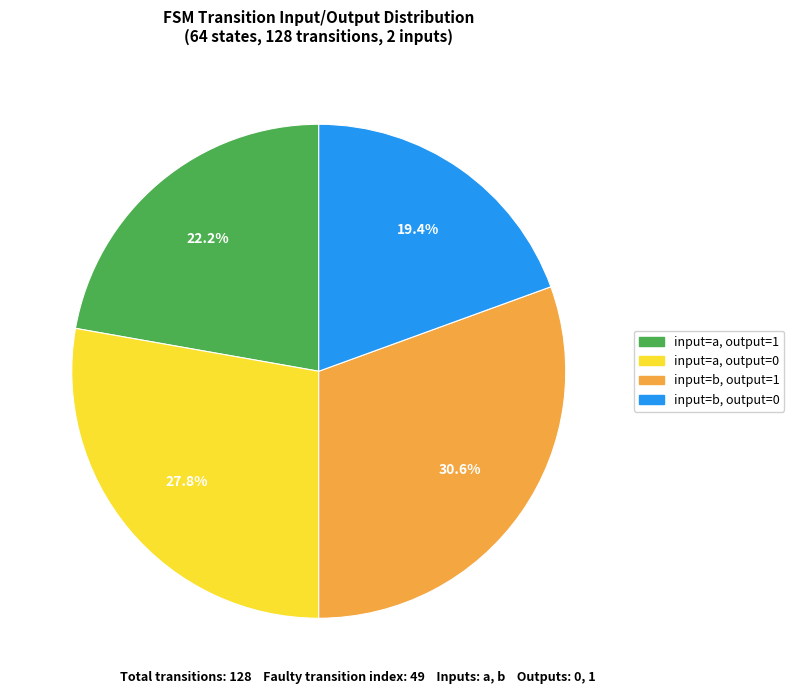

To the nearest percent, what percentage of the pie is input=b, output=1?

31%